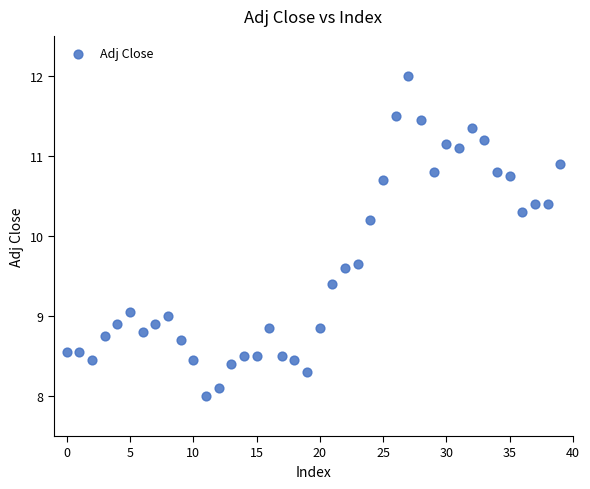

What is the range of Y values (max minus min)?

4.0